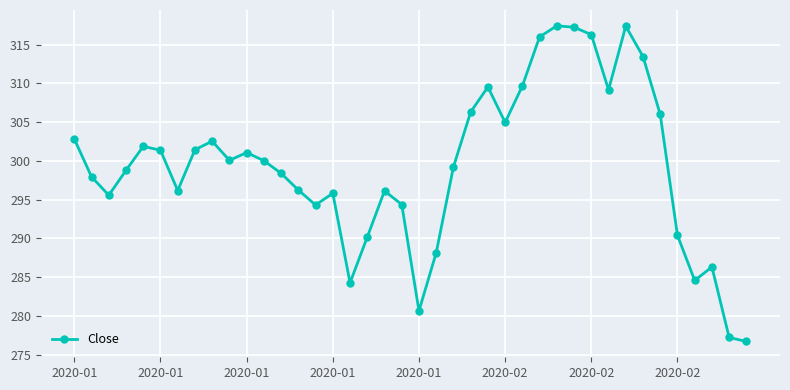

True or false: there are more than 0 points higher than both neighbors.

True